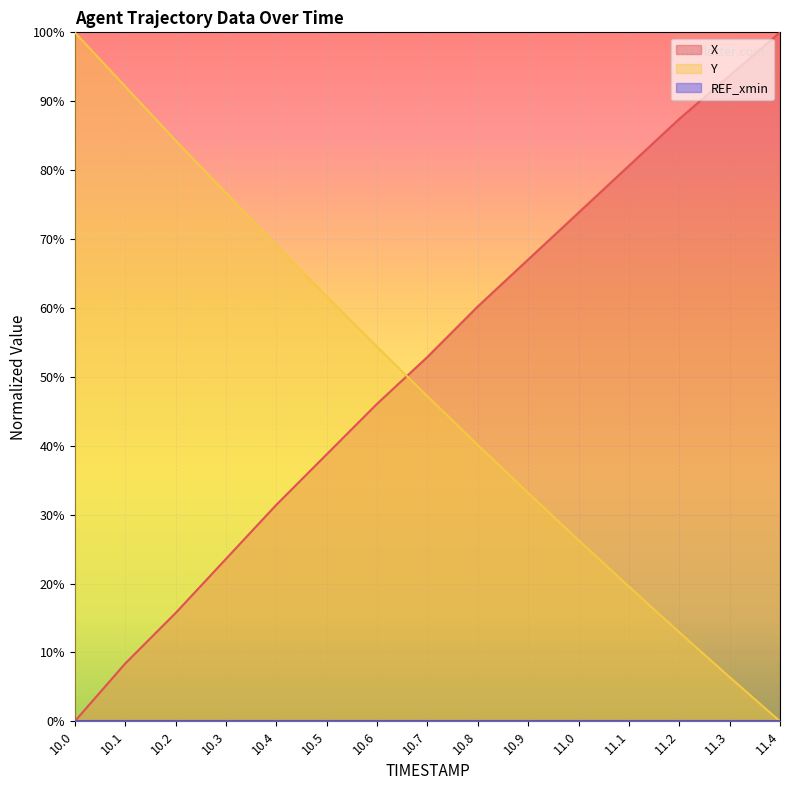

Reading left to right, what are all the values shown in this chart?

X: 10.0=0.0	10.1=0.1	10.2=0.2	10.3=0.2	10.4=0.3	10.5=0.4	10.6=0.5	10.7=0.5	10.8=0.6	10.9=0.7	11.0=0.7	11.1=0.8	11.2=0.9	11.3=0.9	11.4=1.0
Y: 10.0=1.0	10.1=0.9	10.2=0.8	10.3=0.8	10.4=0.7	10.5=0.6	10.6=0.5	10.7=0.5	10.8=0.4	10.9=0.3	11.0=0.3	11.1=0.2	11.2=0.1	11.3=0.1	11.4=0.0